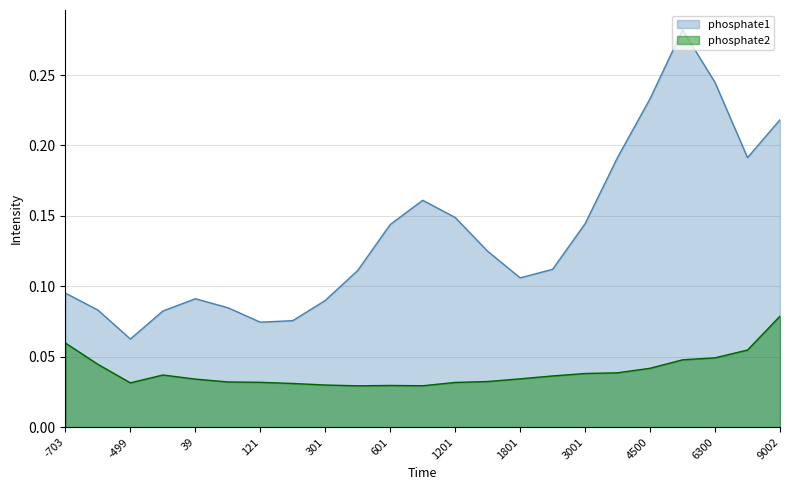

Rank the series by their average value, from lowest to highest.

phosphate2, phosphate1